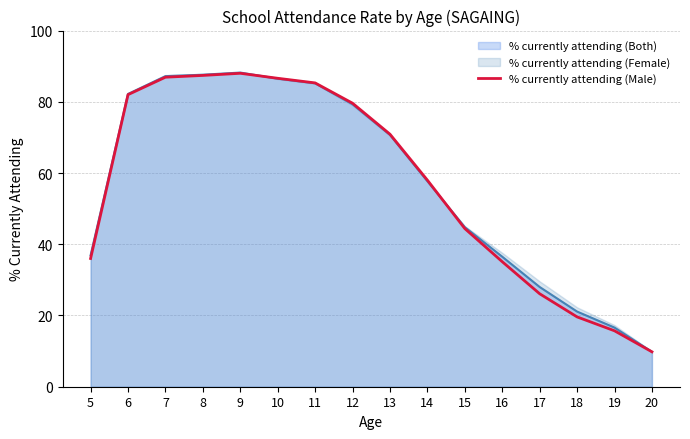

Reading right to left, transcribe all the data shown in this chart.

9.8	15.7	19.6	26.1	35.1	44.4	58.0	70.9	79.6	85.3	86.6	88.0	87.4	86.9	82.0	36.0